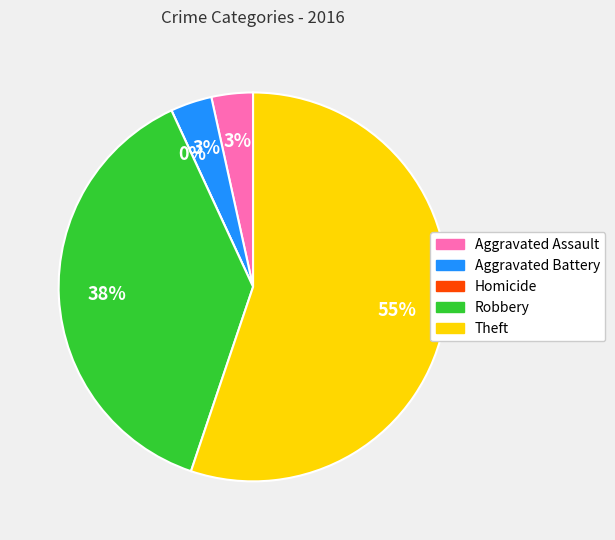

Is it true that Aggravated Assault is 16% of the pie?

False